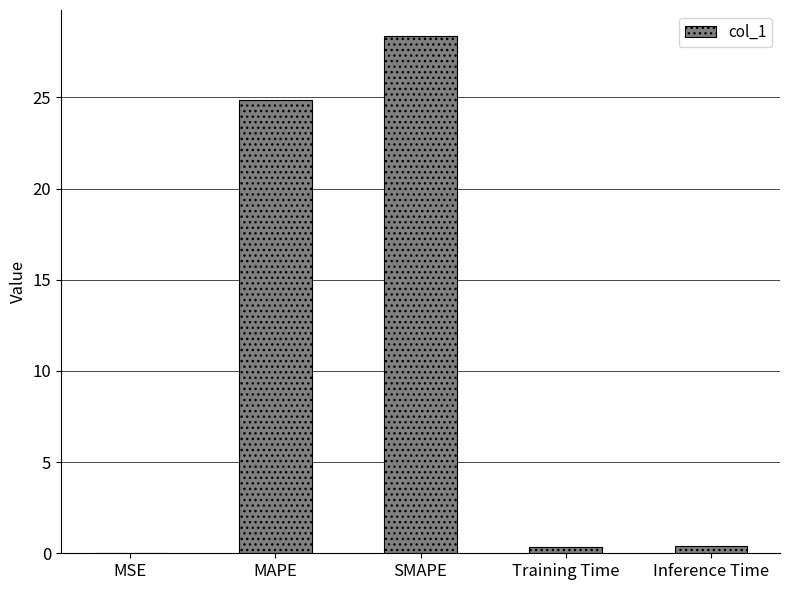

The chart shows a value of 0.0 at MSE. True or false?

True